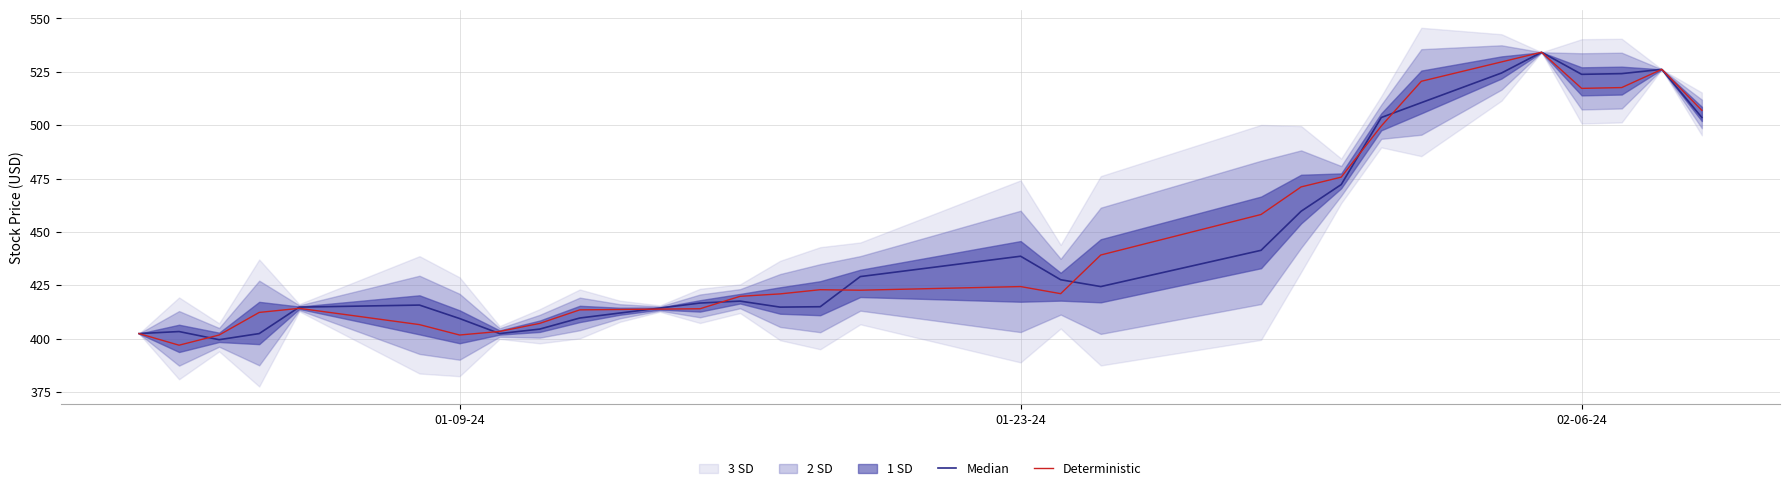

What is the maximum value shown in the chart?

534.1